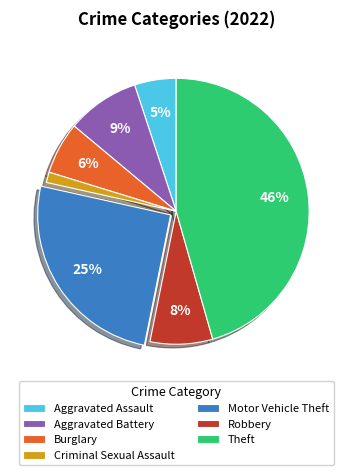

The Burglary slice represents 1% of the pie. True or false?

False